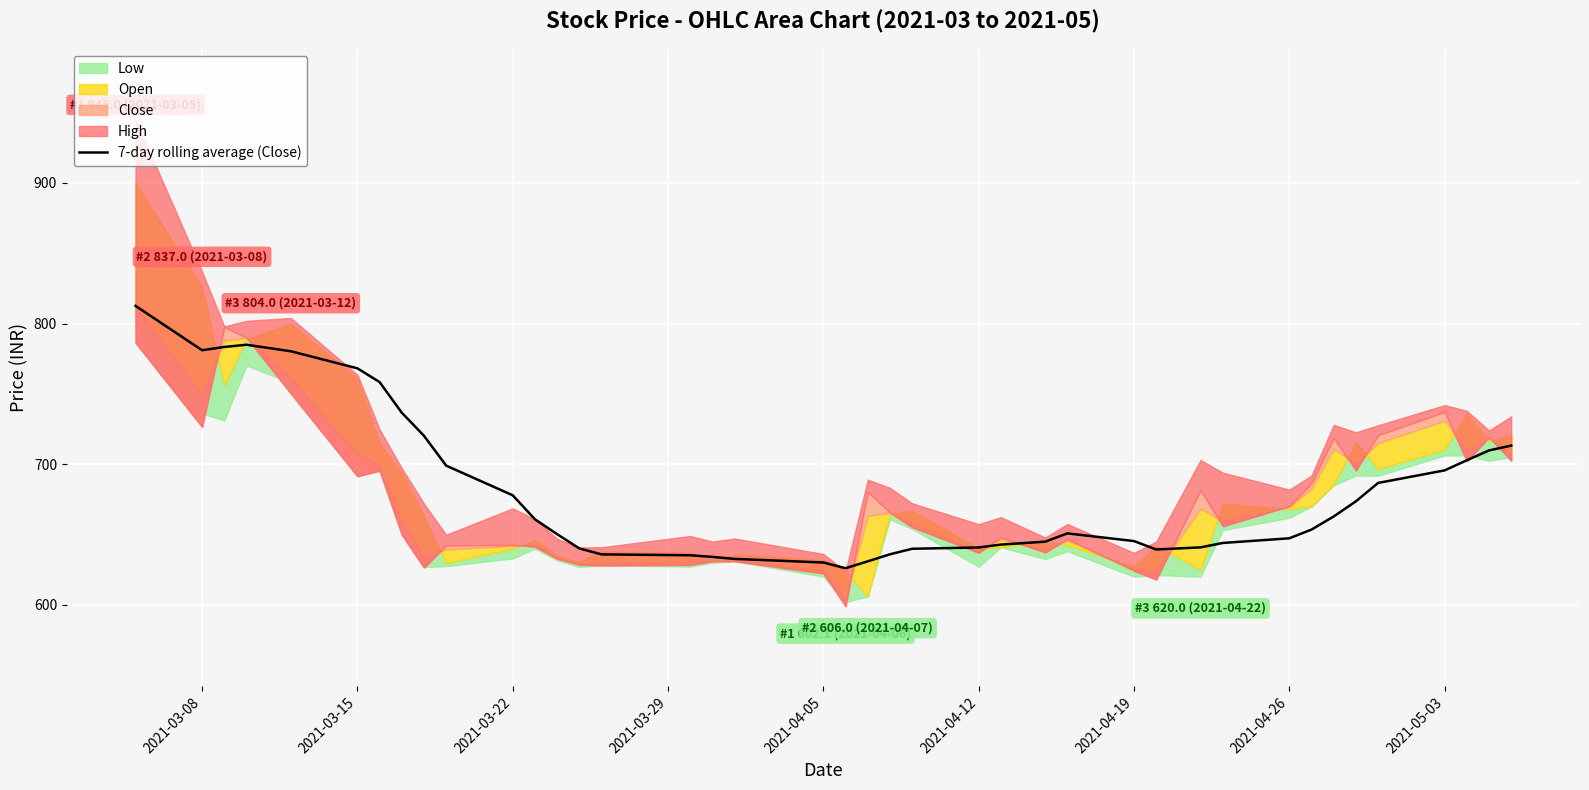

Does the chart display data point markers on the line(s)?

No